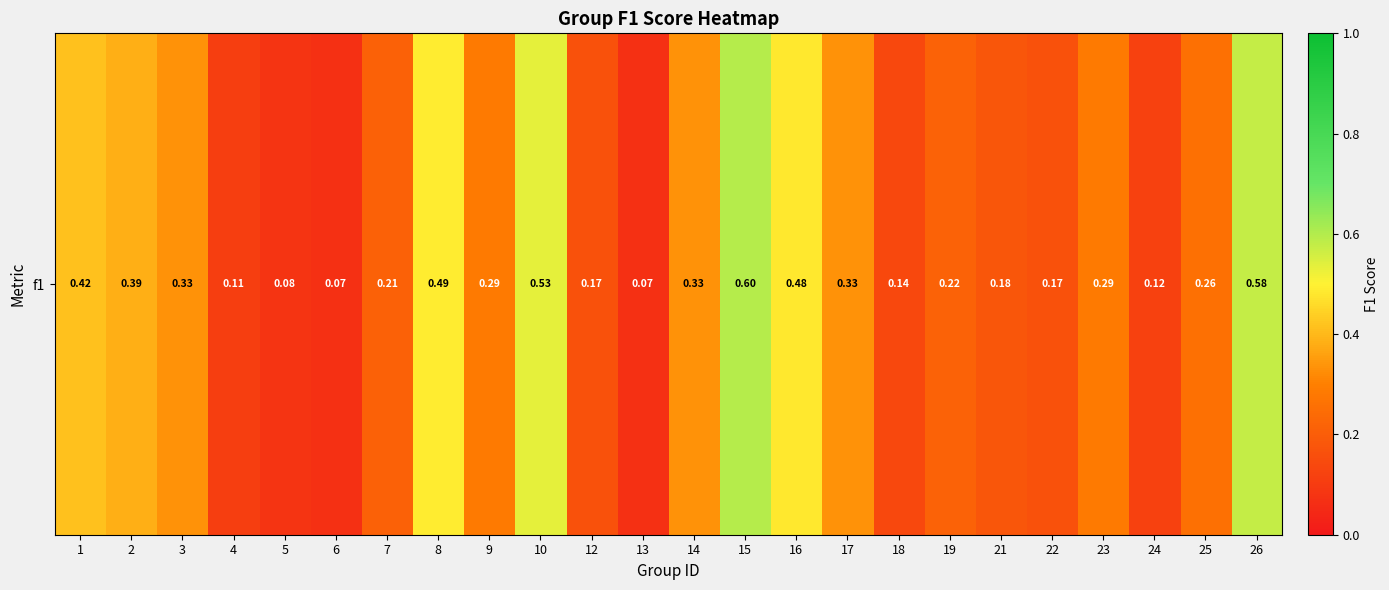

Reading left to right, list all the values displayed in this chart.

0.4	0.4	0.3	0.1	0.1	0.1	0.2	0.5	0.3	0.5	0.2	0.1	0.3	0.6	0.5	0.3	0.1	0.2	0.2	0.2	0.3	0.1	0.3	0.6